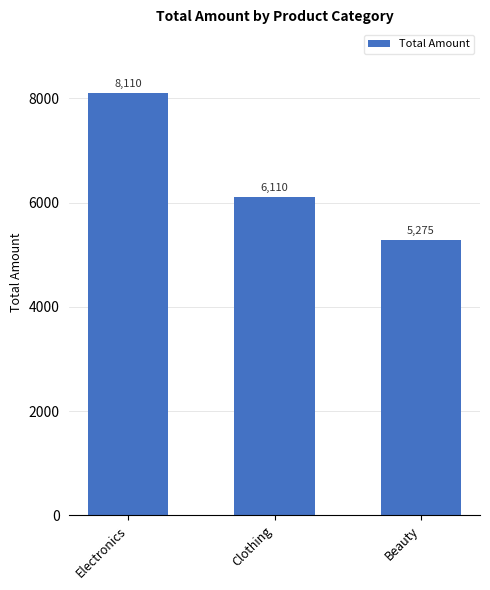

How many data points are less than 6110?

1